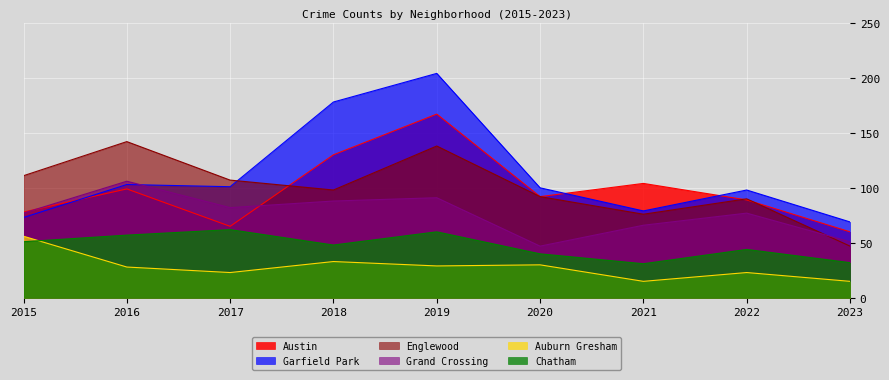

Reading left to right, what are all the values shown in this chart?

Austin: 78	99	65	130	167	92	104	89	60
Garfield Park: 73	103	101	178	204	100	79	98	69
Englewood: 111	142	107	98	138	92	76	90	47
Grand Crossing: 77	106	82	88	91	47	66	77	51
Auburn Gresham: 56	28	23	33	29	30	15	23	15
Chatham: 51	57	62	48	60	40	31	44	32